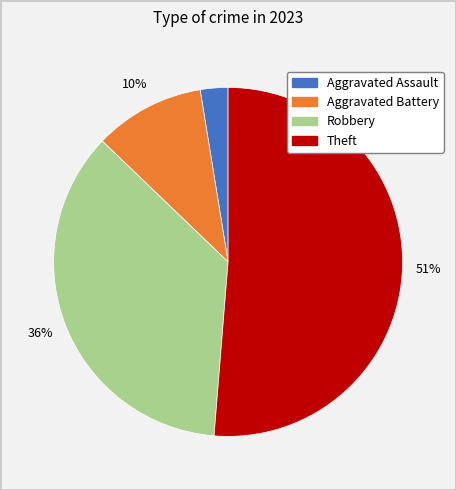

Do Robbery and Aggravated Assault together represent more than half of the pie?

No